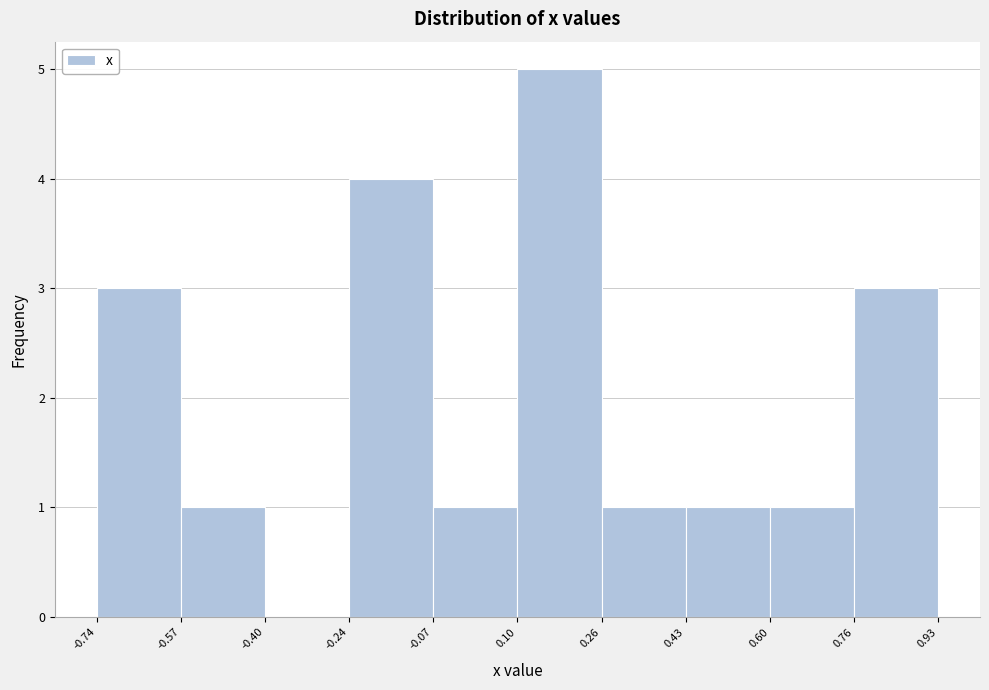

Reading left to right, transcribe this chart: for each bar, give the range it covers on the x-axis and its height. The values are not printed on the chart, so give them approximately, as read against the axis.

-0.74 to -0.57: 3
-0.57 to -0.40: 1
-0.40 to -0.24: 0
-0.24 to -0.07: 4
-0.07 to 0.10: 1
0.10 to 0.26: 5
0.26 to 0.43: 1
0.43 to 0.60: 1
0.60 to 0.76: 1
0.76 to 0.93: 3